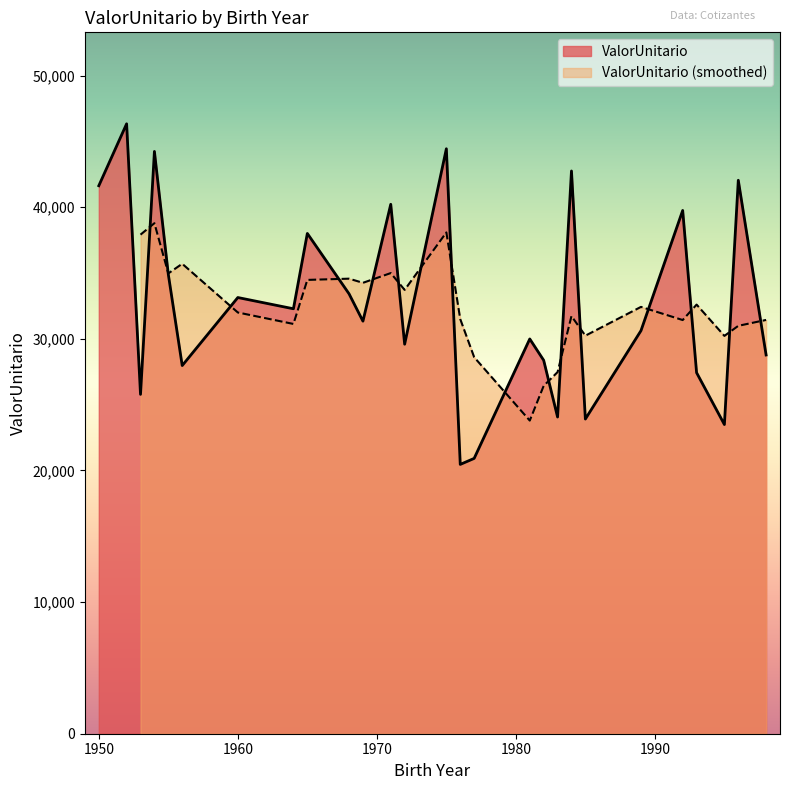

What is the minimum value for ValorUnitario?

20459.6